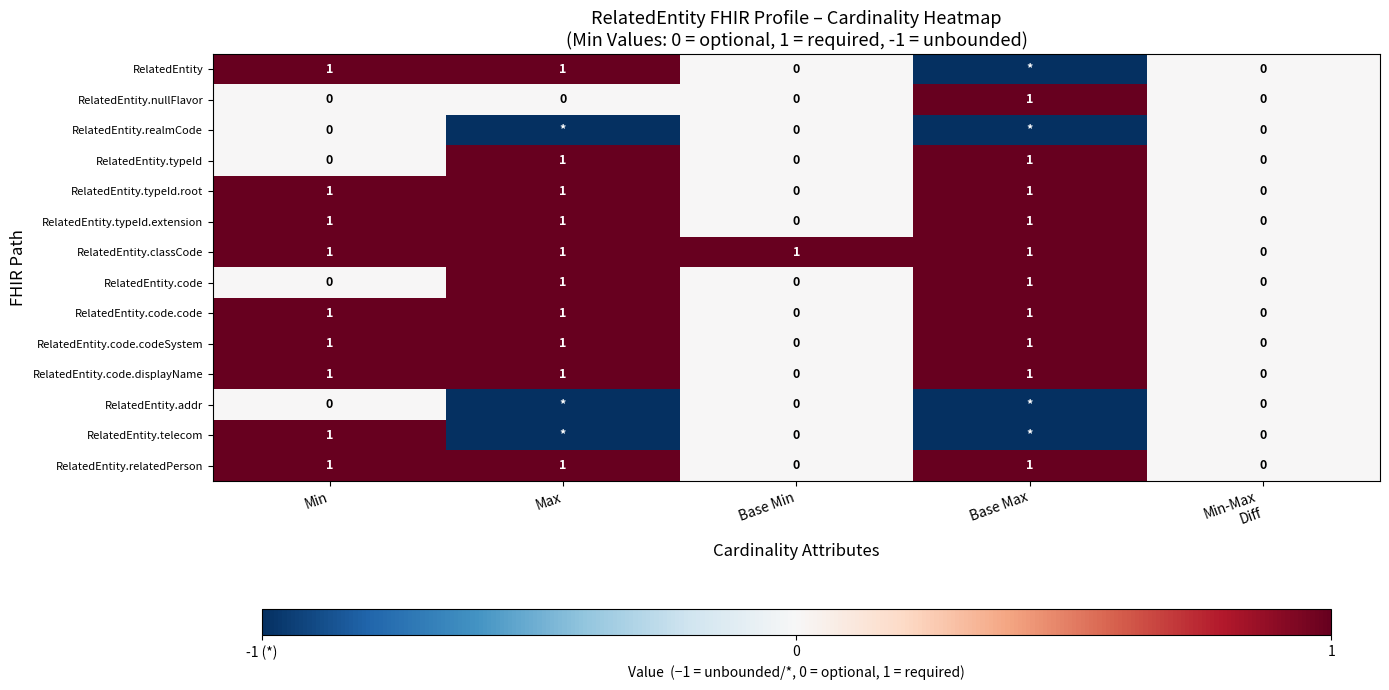

How many data points does each series have?

5